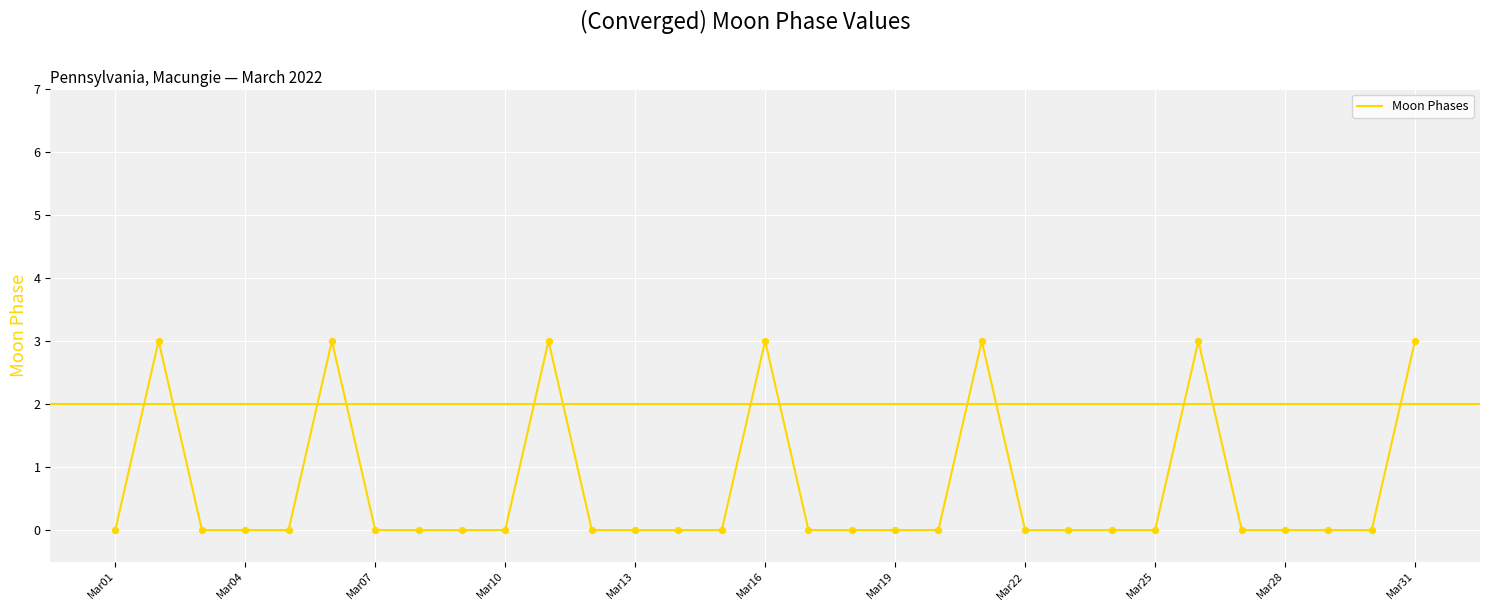

What is the greatest value displayed?

3